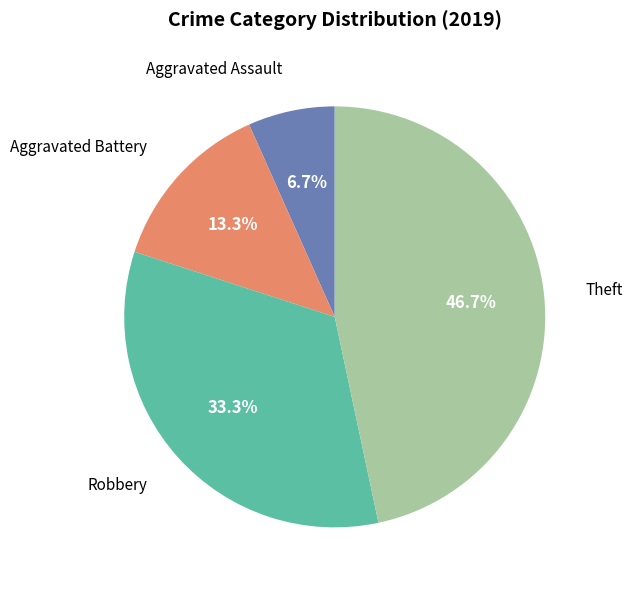

Is there a majority slice in this chart?

No